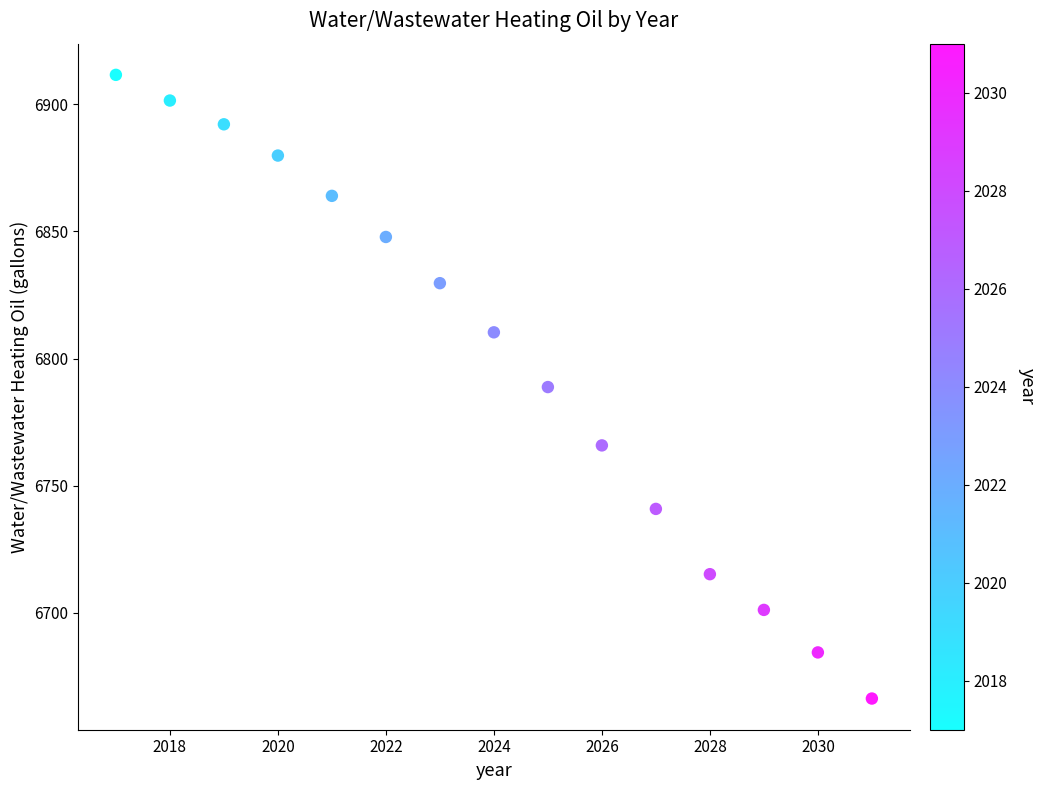

What is the range of X values (max minus min)?

14.0